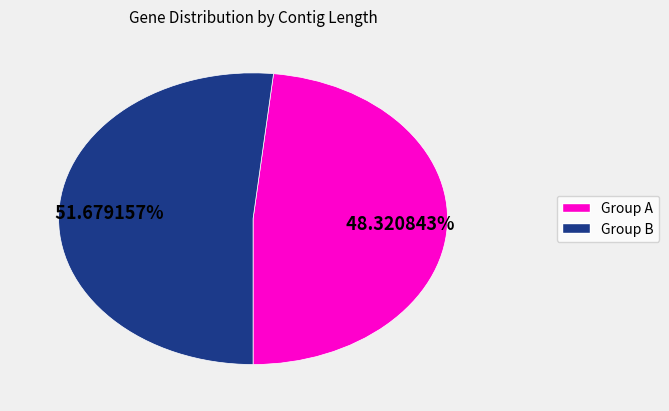

Is there any slice that represents more than half of the pie?

Yes